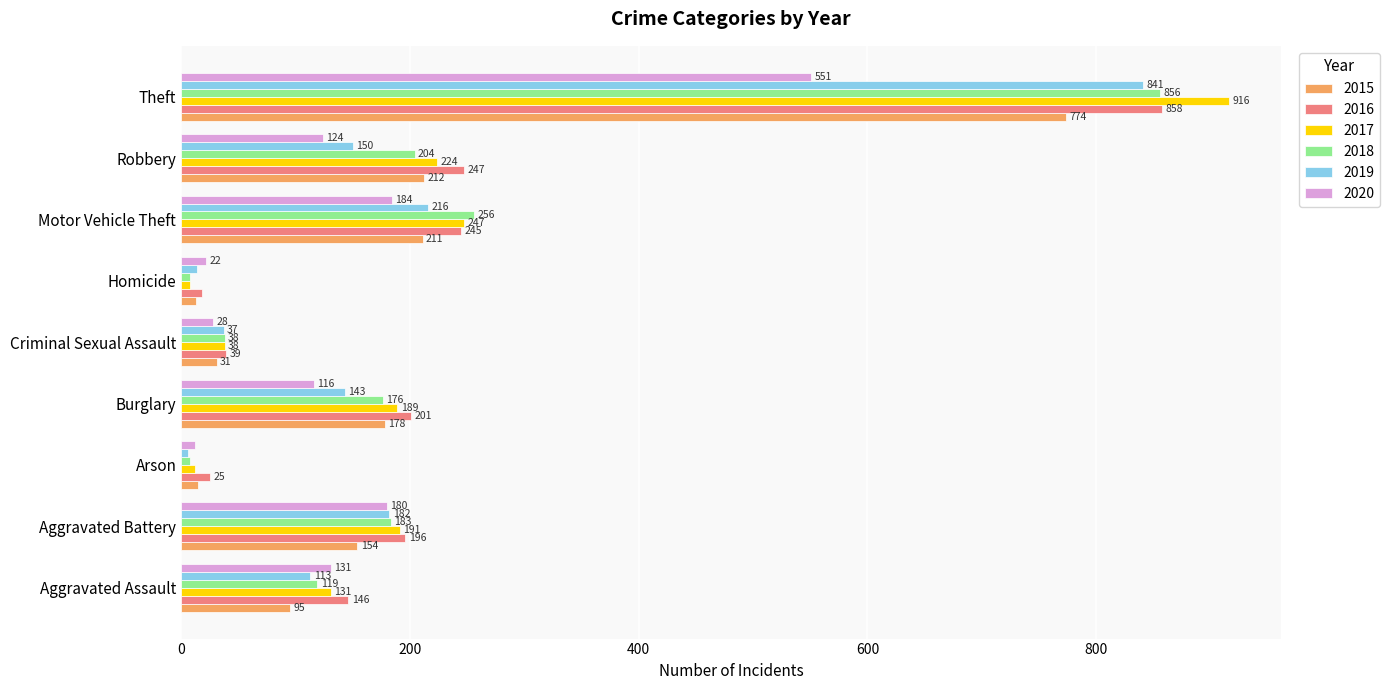

At how many categories does at least one series exceed 15?

9